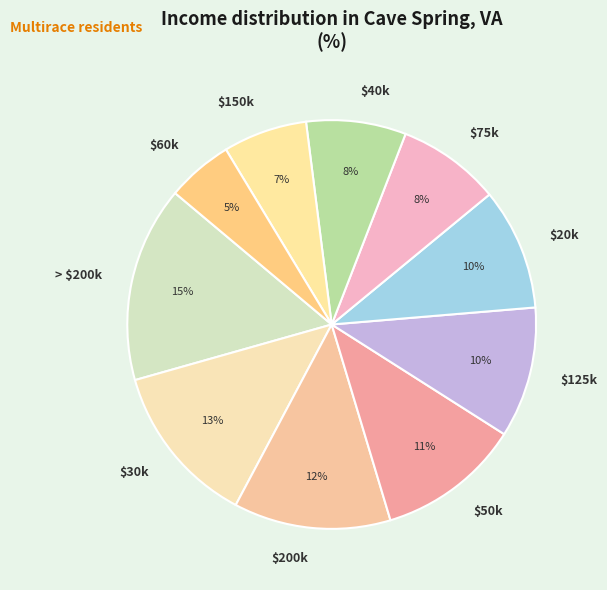

To the nearest percent, what portion does $125k represent?

10%